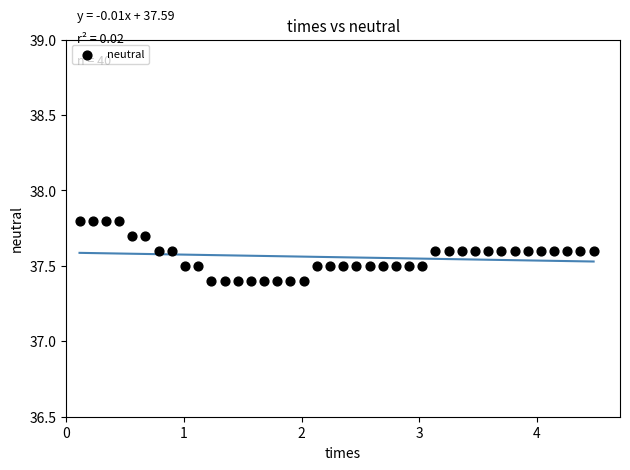

What is the range of Y values (max minus min)?

0.4